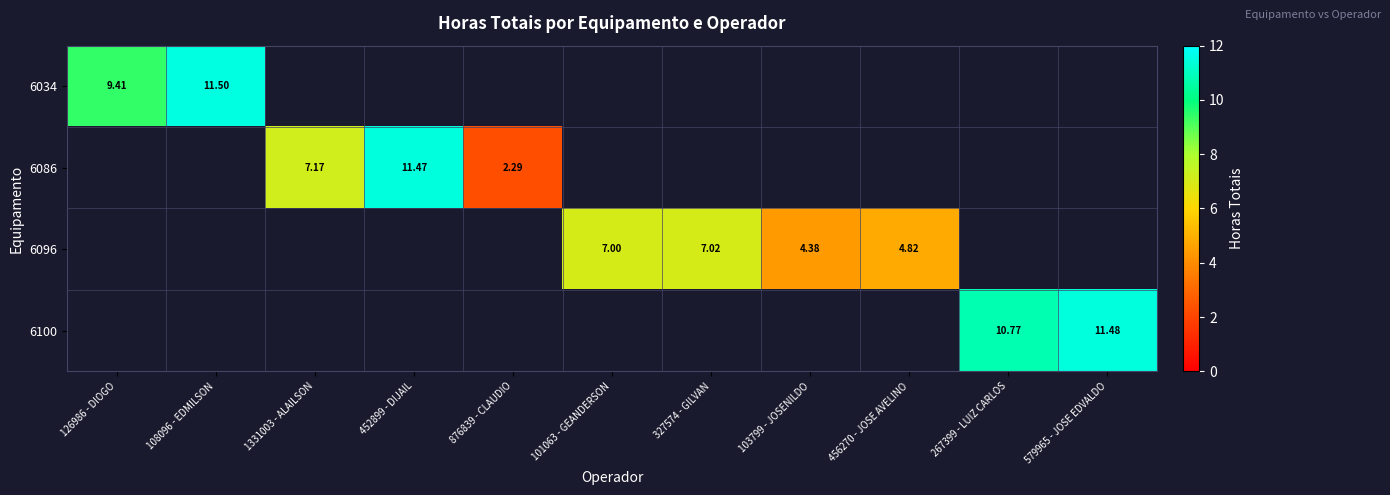

Which category has the highest value across all series?

108096 - EDMILSON